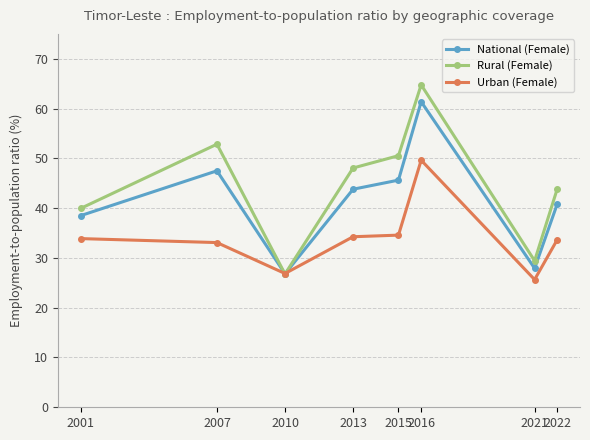

Where does the National (Female) series first go above 43?

2007